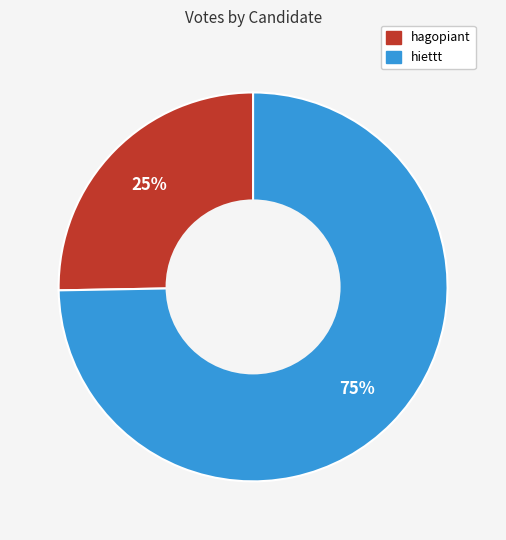

Between hiettt and hagopiant, which is larger?

hiettt